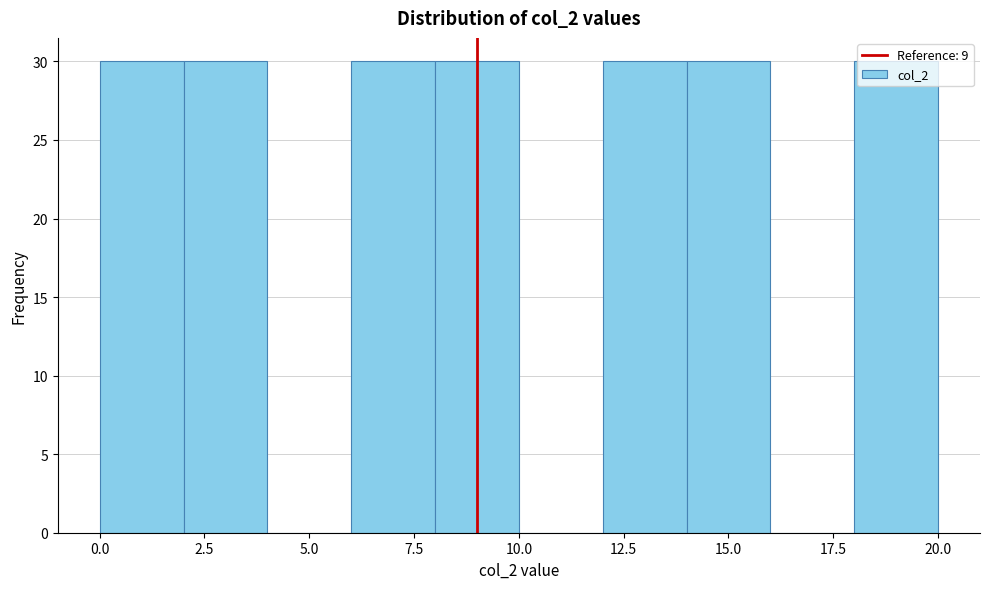

Reading left to right, list every bar in this chart as the range it spans on the x-axis followed by its height. The values are not printed on the chart, so give them approximately, as read against the axis.

0 to 2: 30
2 to 4: 30
4 to 6: 0
6 to 8: 30
8 to 10: 30
10 to 12: 0
12 to 14: 30
14 to 16: 30
16 to 18: 0
18 to 20: 30